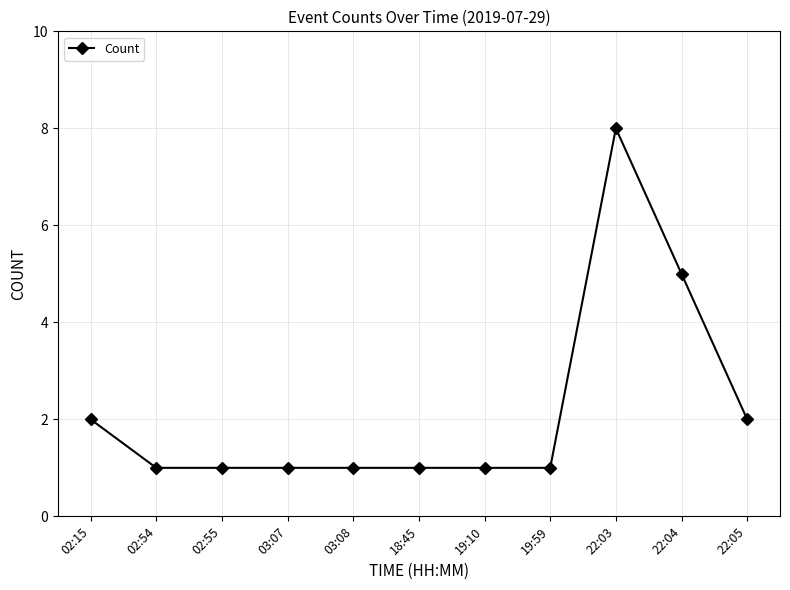

What is the value of the 3rd point from the left?

1